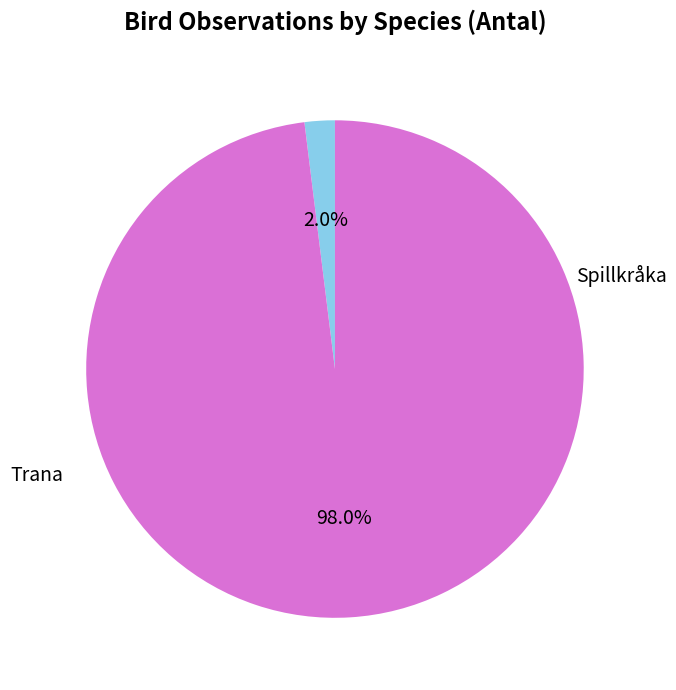

The Spillkråka slice represents 1% of the pie. True or false?

False